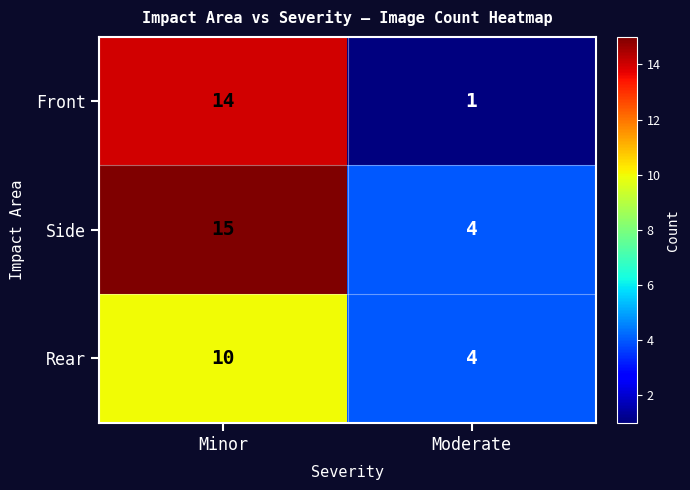

Reading left to right, transcribe all the data shown in this chart.

Front: Minor=14	Moderate=1
Side: Minor=15	Moderate=4
Rear: Minor=10	Moderate=4